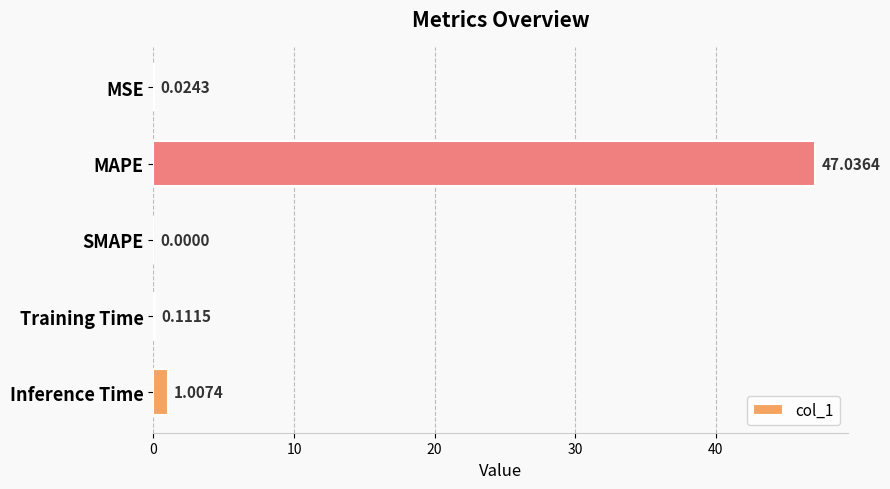

Between MAPE and MSE, which is larger?

MAPE